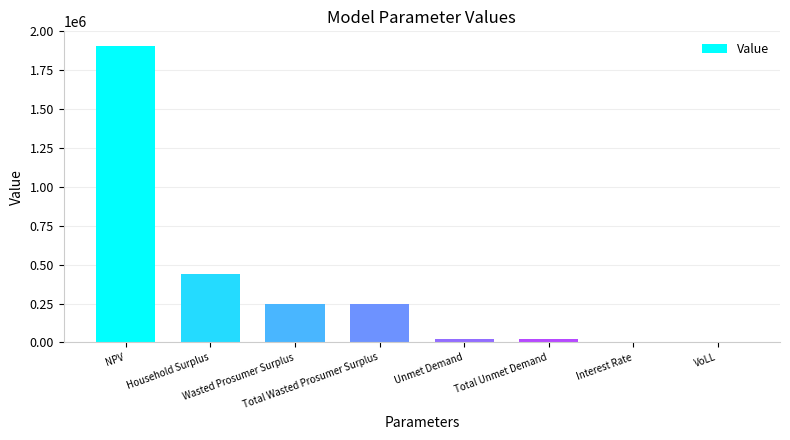

The chart shows a value of 377963.3 at Total Wasted Prosumer Surplus. True or false?

False